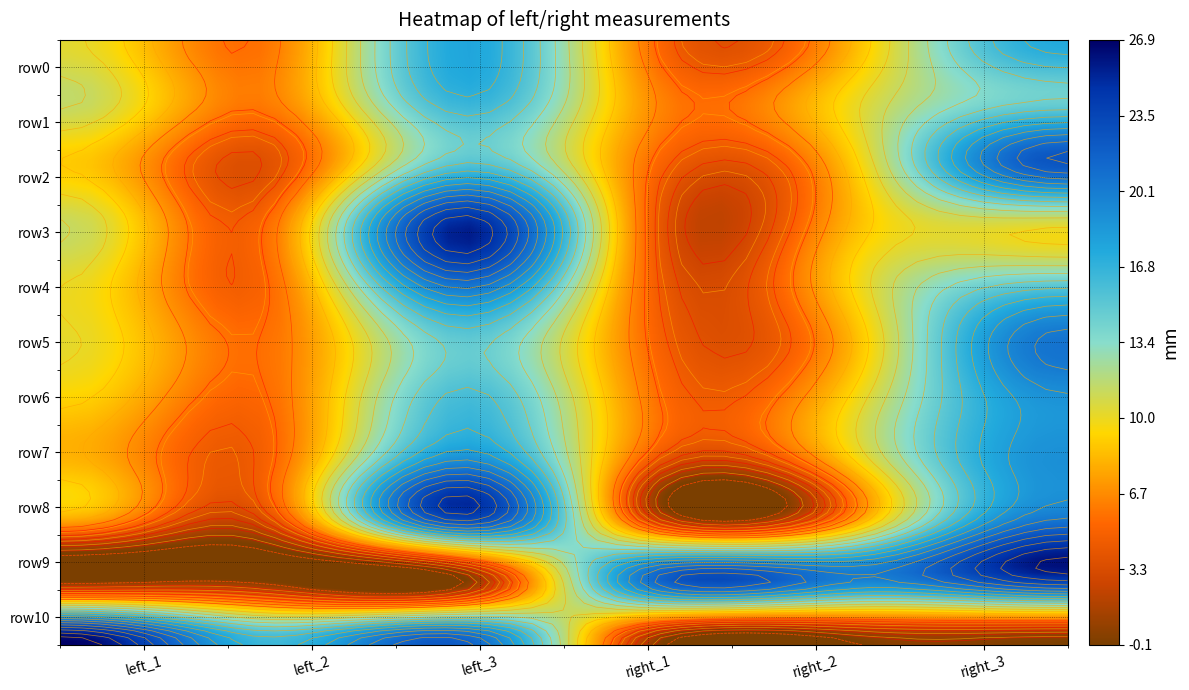

How many positive values does the right_2 series have?

10